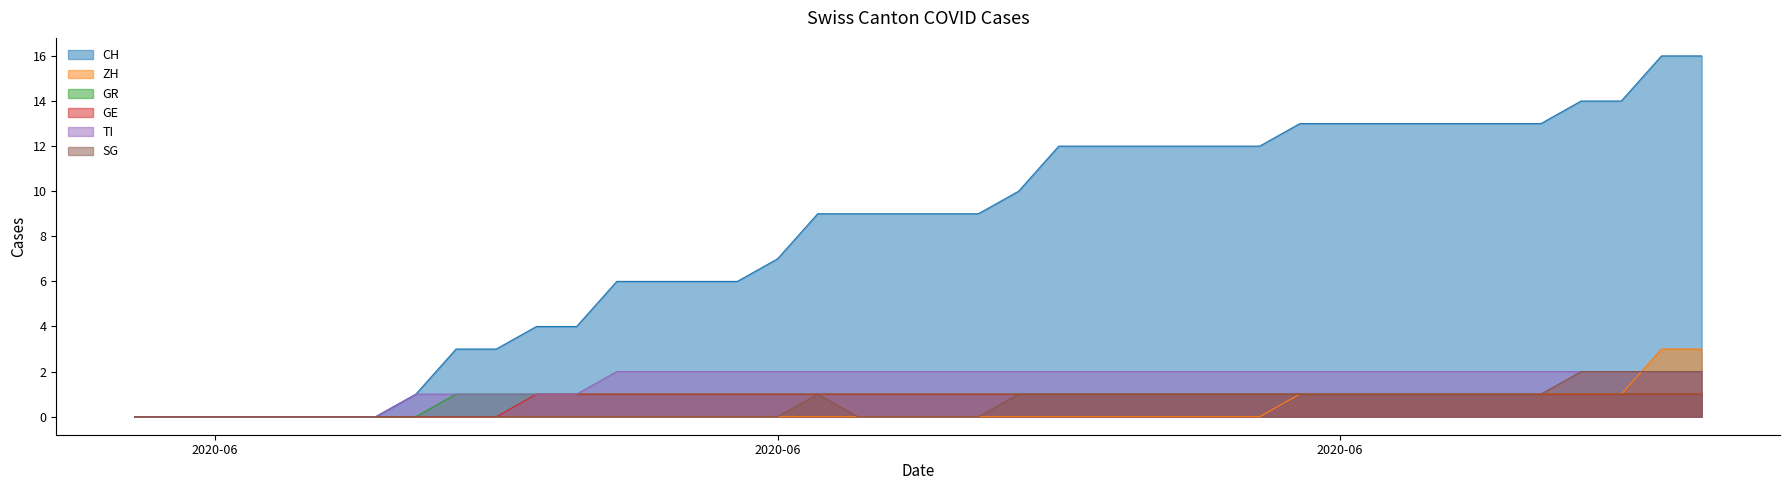

True or false: GE and CH intersect in this chart.

False